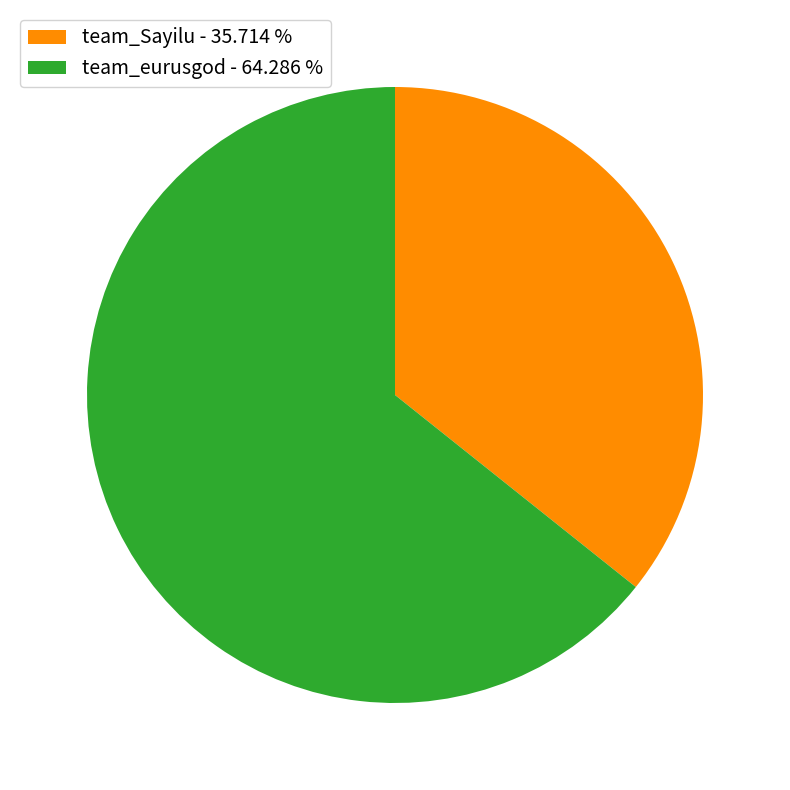

Which category has the biggest portion of the pie?

team_eurusgod